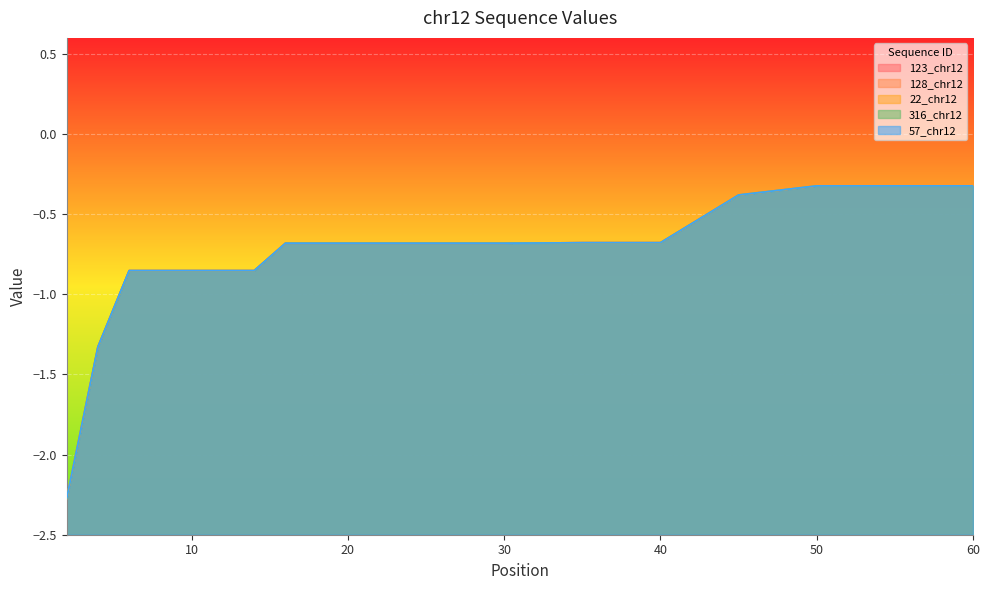

Where is 316_chr12 nearest to the value -1?

6